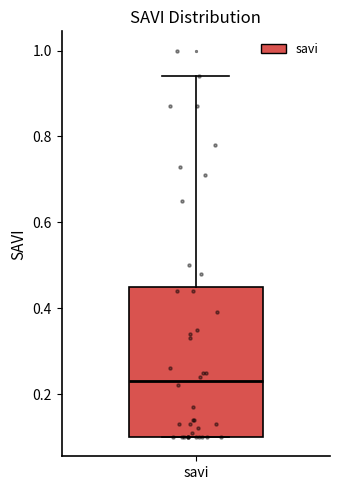

Read this box plot against the y-axis: the position of the median line, the range covered by the box, and the ends of both whiskers. The values are not printed on the chart, so give them approximately, as read against the axis.

median 0.24, box 0.10 to 0.46, whiskers 0.10 to 0.94